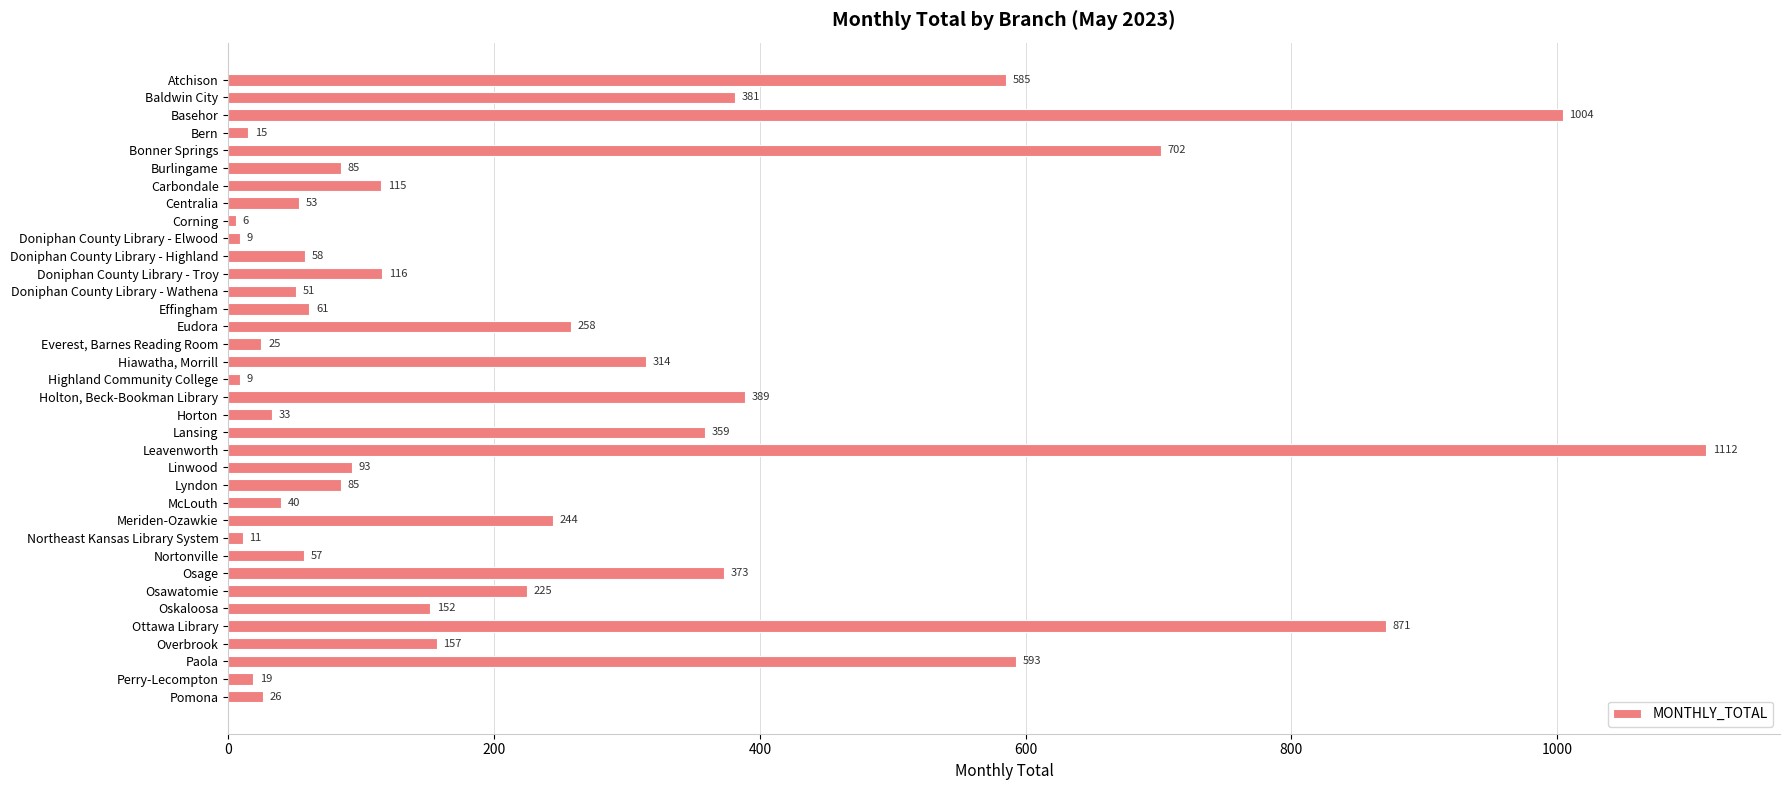

How many bars are there in total?

36